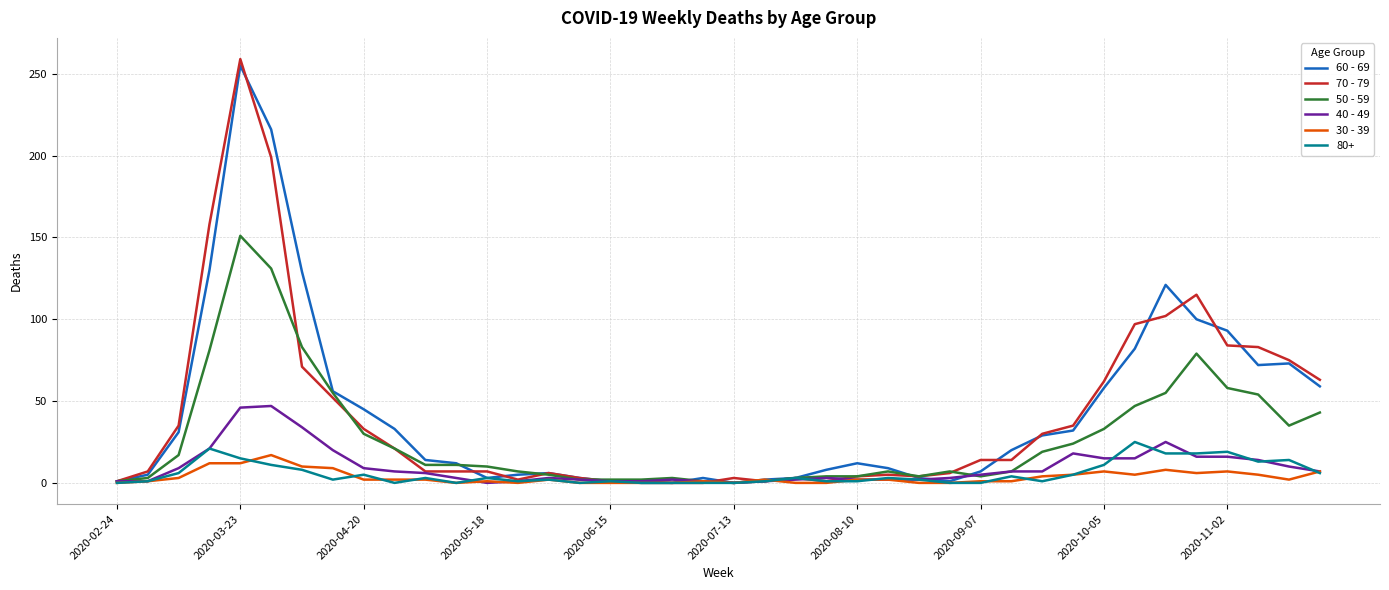

Which series has the widest spread of values?

70 - 79